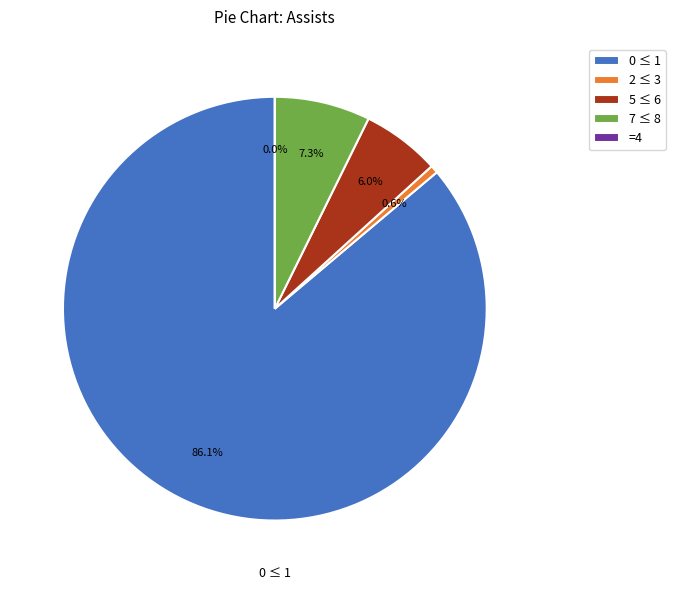

The 0 slice represents 9% of the pie. True or false?

False